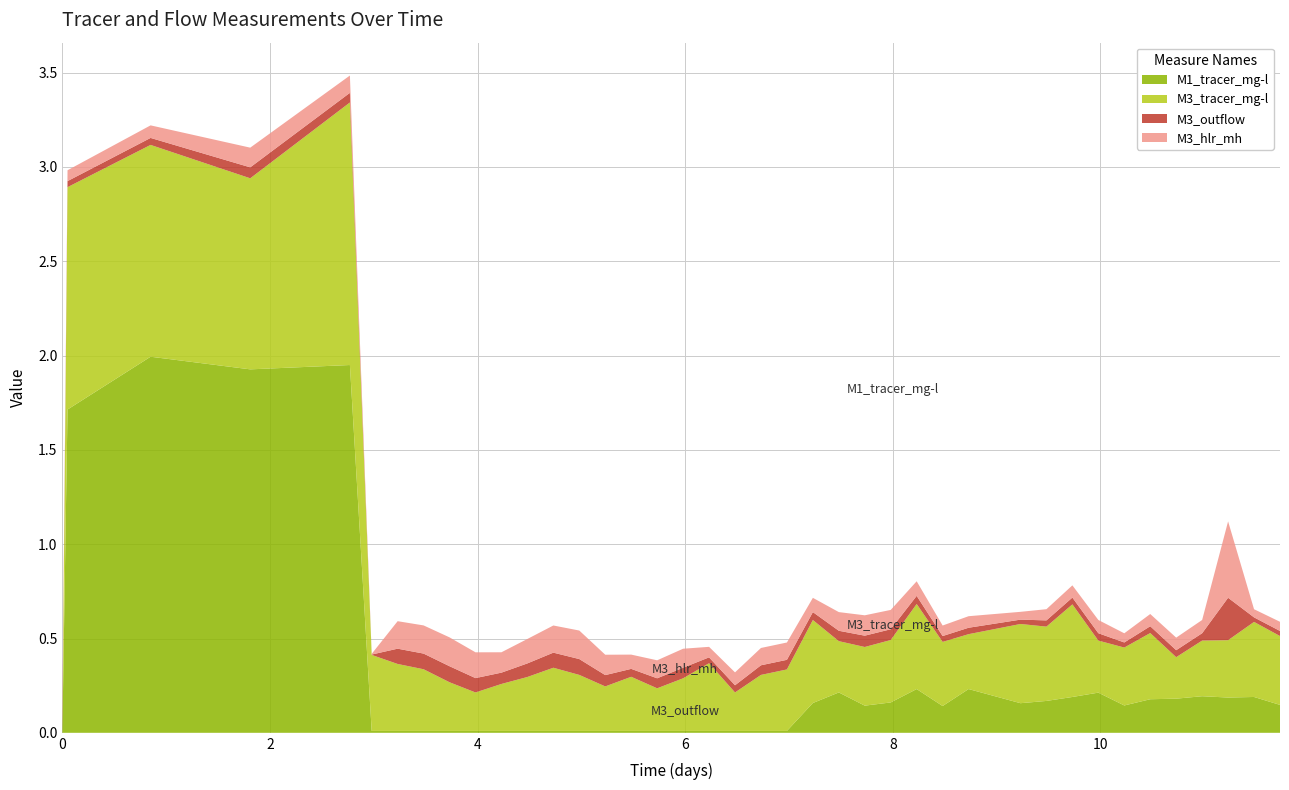

Reading left to right, extract all data points from this chart.

M1_tracer_mg-l: 0.0	1.7	2.0	1.9	1.9	0.0	0.0	0.0	0.0	0.0	0.0	0.0	0.0	0.0	0.0	0.0	0.0	0.0	0.0	0.0	0.0	0.0	0.2	0.2	0.1	0.2	0.2	0.1	0.2	0.2	0.2	0.2	0.2	0.1	0.2	0.2	0.2	0.2	0.2	0.1
M3_tracer_mg-l: 0.0	1.2	1.1	1.0	1.4	0.4	0.4	0.3	0.3	0.2	0.2	0.3	0.3	0.3	0.2	0.3	0.2	0.3	0.4	0.2	0.3	0.3	0.4	0.3	0.3	0.3	0.5	0.3	0.3	0.4	0.4	0.5	0.3	0.3	0.4	0.2	0.3	0.3	0.4	0.4
M3_outflow: 0.0	0.0	0.0	0.1	0.1	0.0	0.1	0.1	0.1	0.1	0.1	0.1	0.1	0.1	0.1	0.0	0.1	0.1	0.0	0.0	0.1	0.1	0.0	0.1	0.1	0.1	0.0	0.0	0.0	0.0	0.0	0.0	0.0	0.0	0.0	0.0	0.0	0.2	0.0	0.0
M3_hlr_mh: 0.1	0.1	0.1	0.1	0.1	0.0	0.1	0.1	0.2	0.1	0.1	0.1	0.1	0.2	0.1	0.1	0.1	0.1	0.1	0.1	0.1	0.1	0.1	0.1	0.1	0.1	0.1	0.1	0.1	0.0	0.1	0.1	0.1	0.0	0.1	0.1	0.1	0.4	0.0	0.0